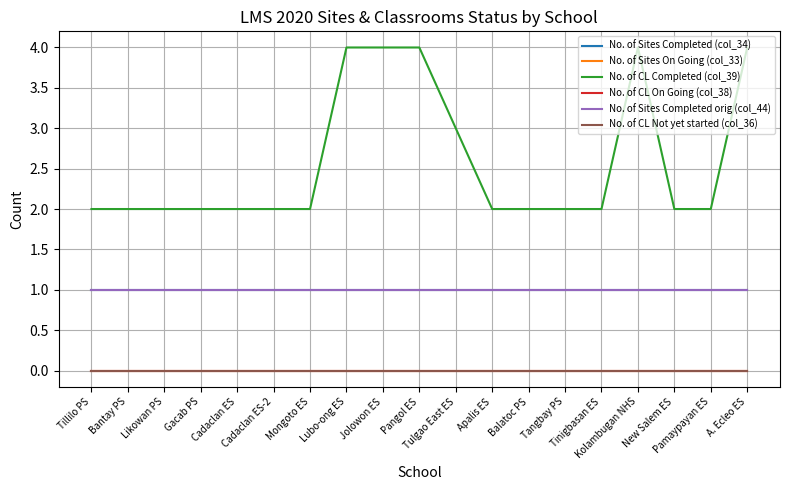

What is the label of the 19th point from the right?

Tillilo PS